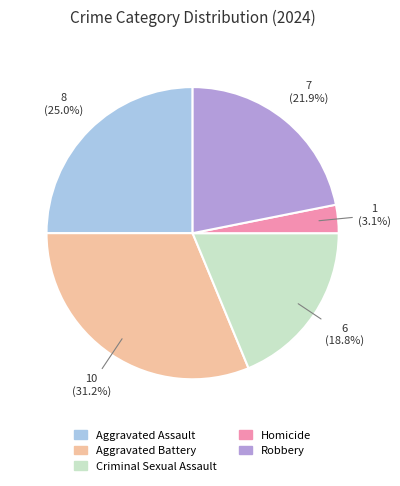

What portion of the pie excludes Robbery?

78.1%